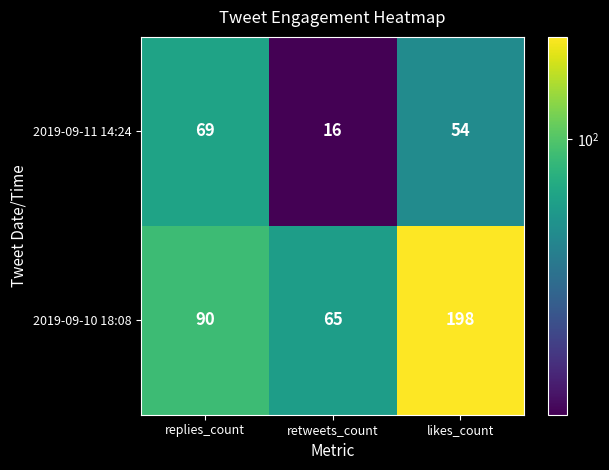

Rank the series by their average value, from highest to lowest.

2019-09-10 18:08, 2019-09-11 14:24